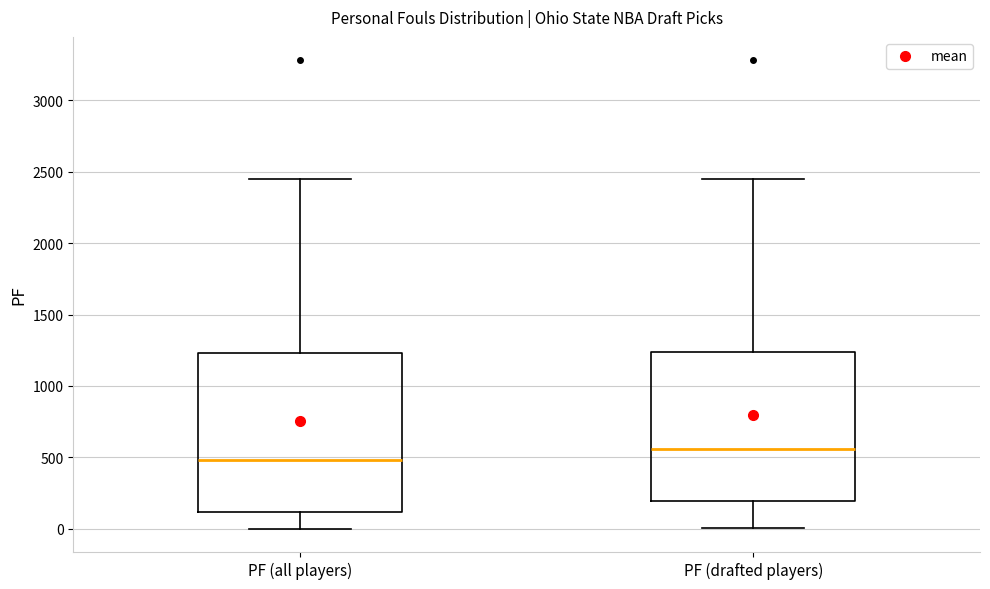

Where does the lower whisker of the box for PF (all players) end on the y-axis? The values are not printed on the chart, so give them approximately, as read against the axis.

0